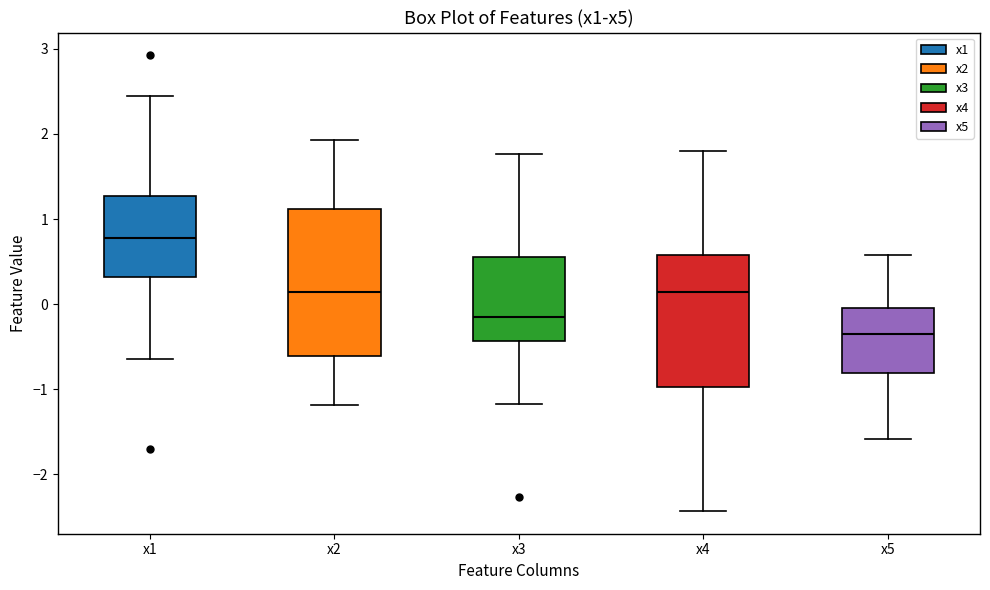

Which box is the tallest, from its lower edge to its upper edge?

x2